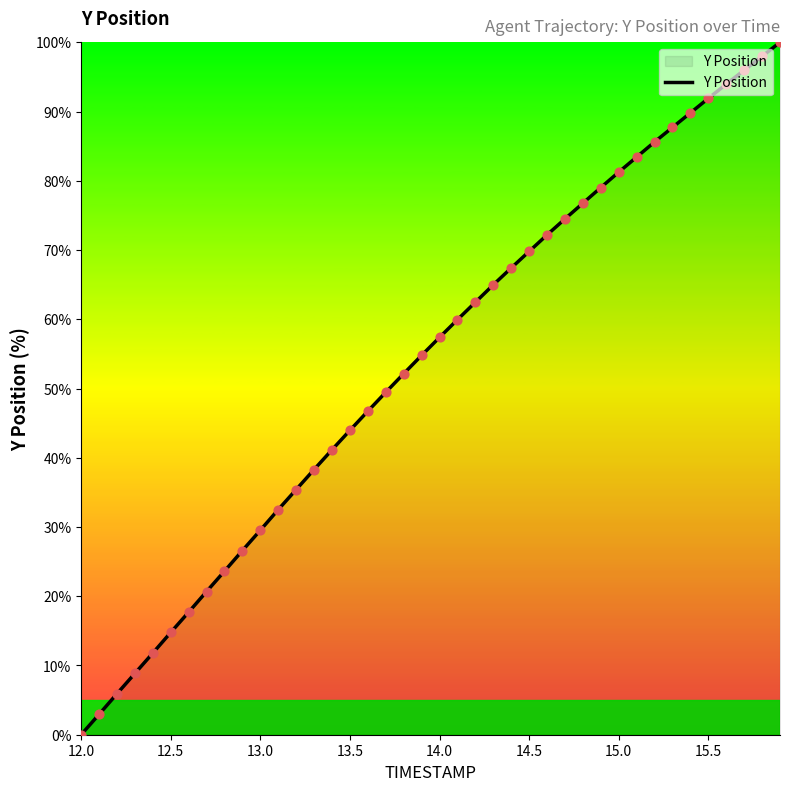

What is the difference between the maximum and minimum values?

100.0